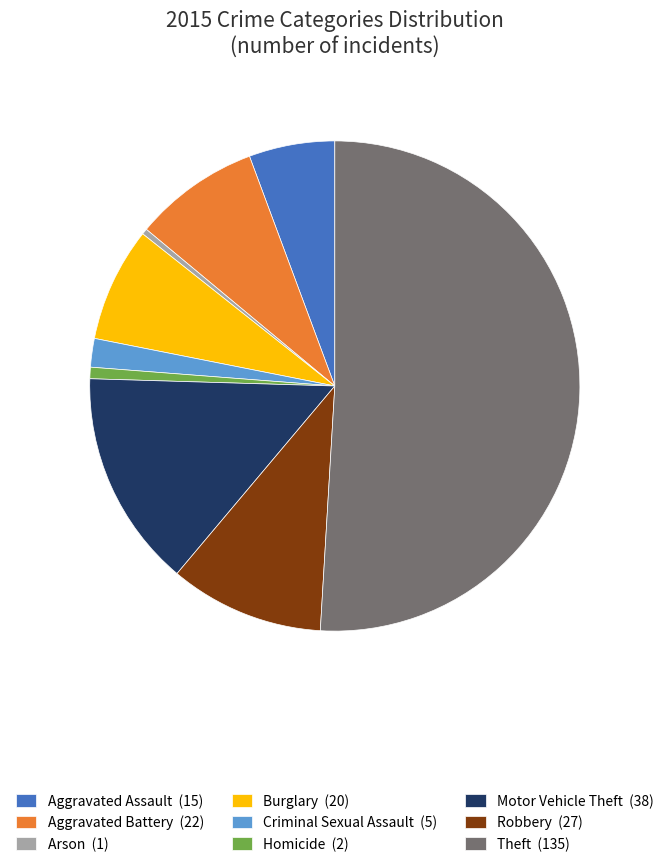

The Arson (1) slice represents 0% of the pie. True or false?

True